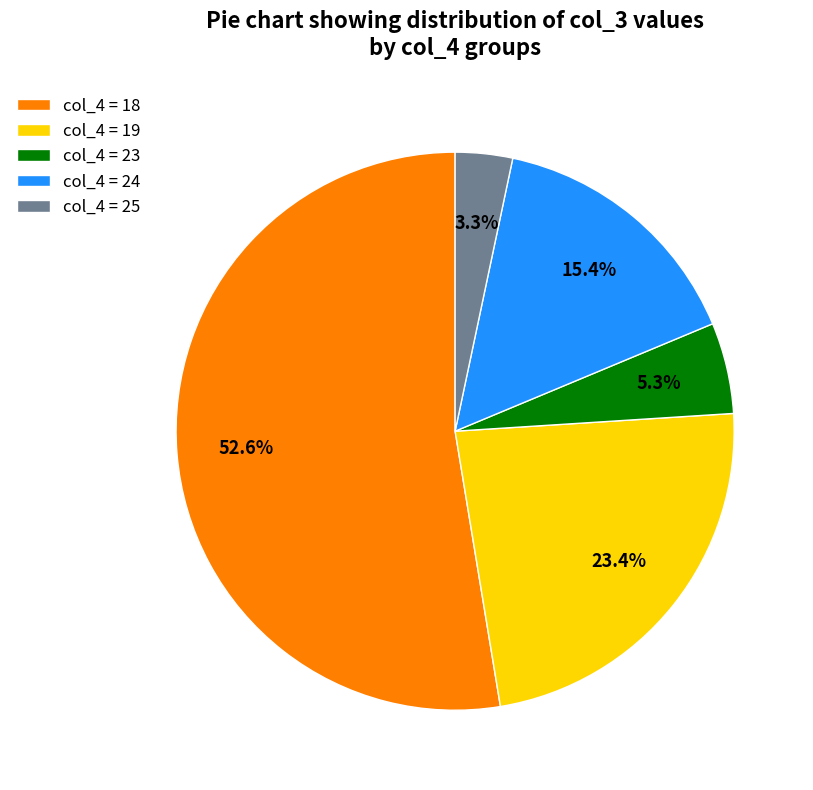

Is the sum of col_4 = 24 and col_4 = 23 greater than half?

No